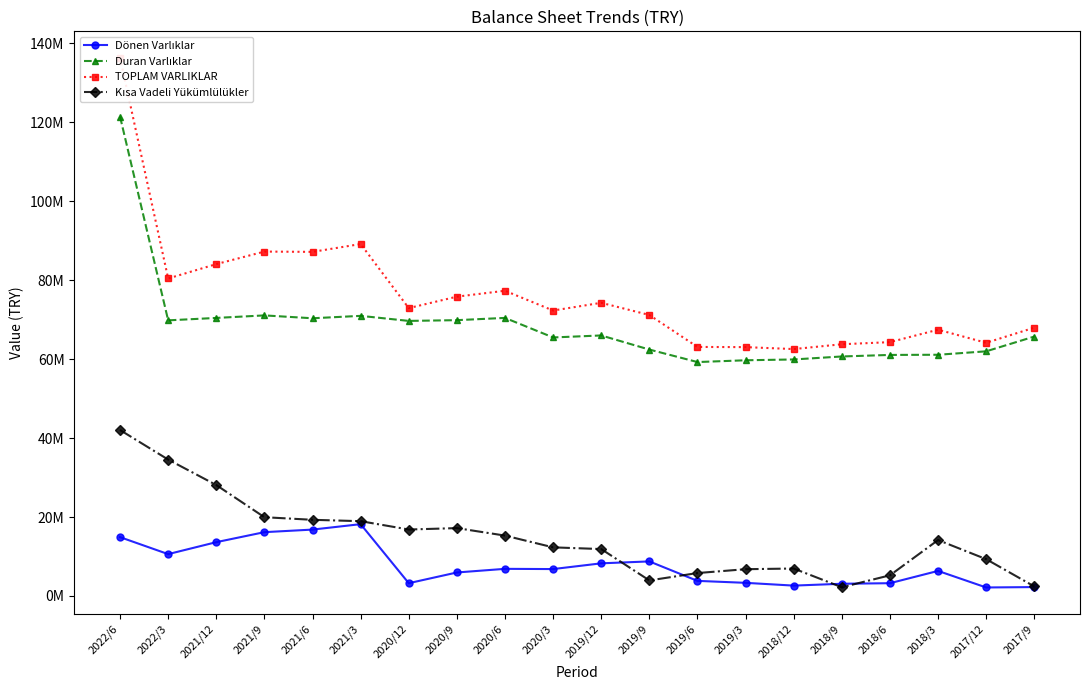

What is the sum of the Kısa Vadeli Yükümlülükler values at 2021/3 and 2021/9?

38903158